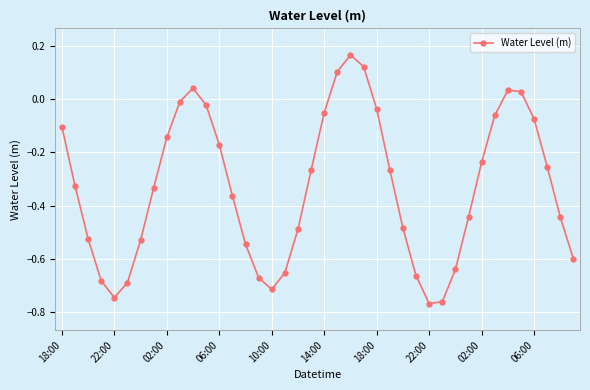

True or false: the data has more than 0 interior local peaks.

True